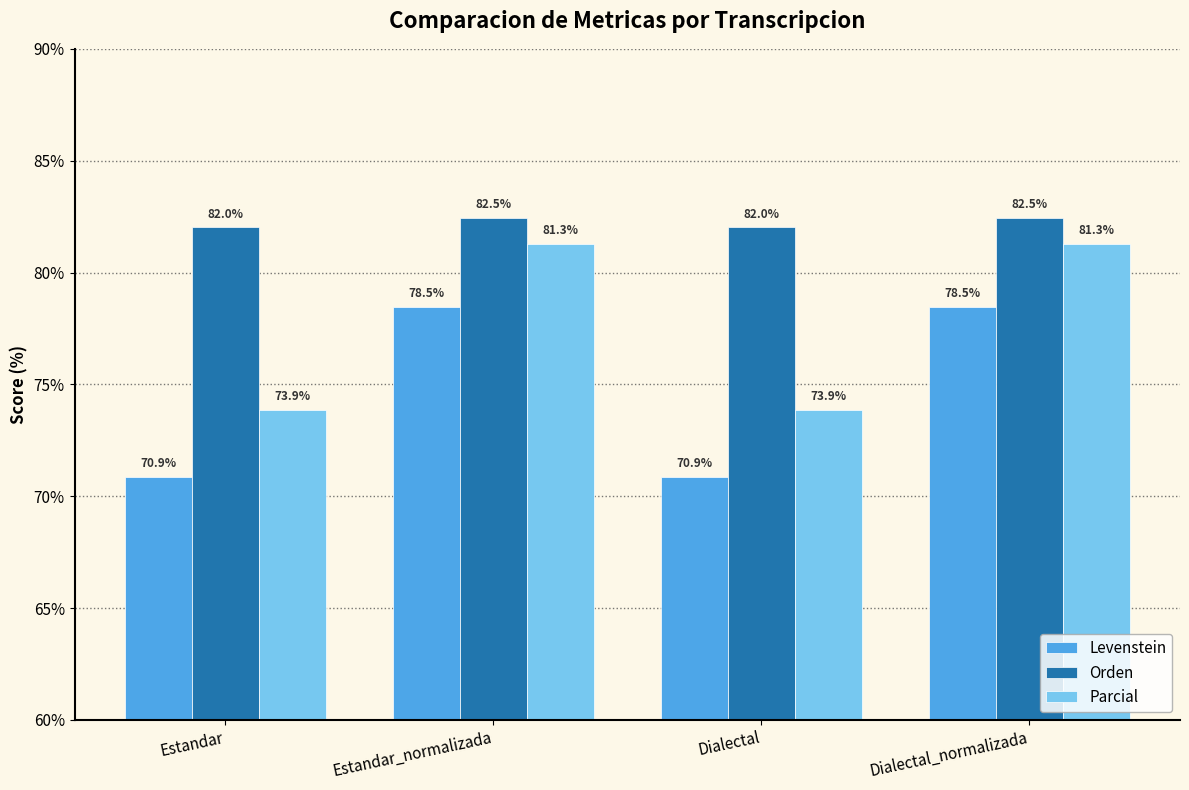

Reading right to left, list all the values displayed in this chart.

Levenstein: Dialectal_normalizada=78.5	Dialectal=70.9	Estandar_normalizada=78.5	Estandar=70.9
Orden: Dialectal_normalizada=82.5	Dialectal=82.0	Estandar_normalizada=82.5	Estandar=82.0
Parcial: Dialectal_normalizada=81.3	Dialectal=73.9	Estandar_normalizada=81.3	Estandar=73.9